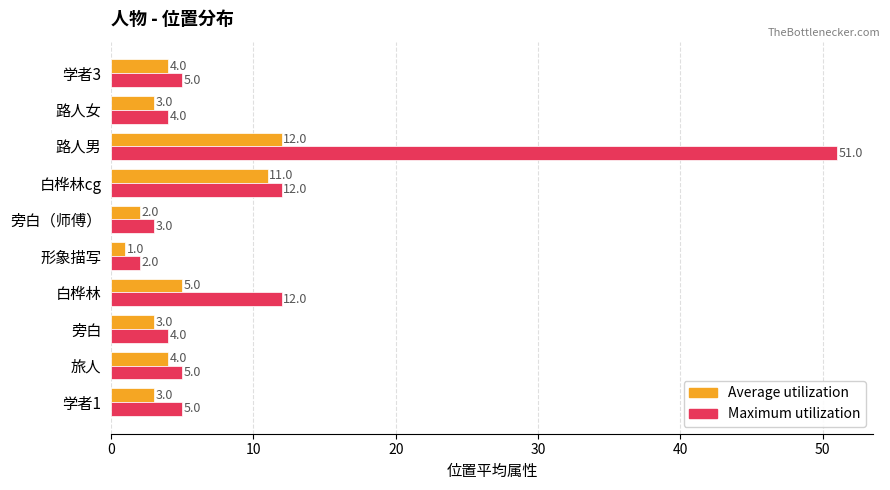

What is the approximate value of Maximum utilization at 白桦林cg?

12